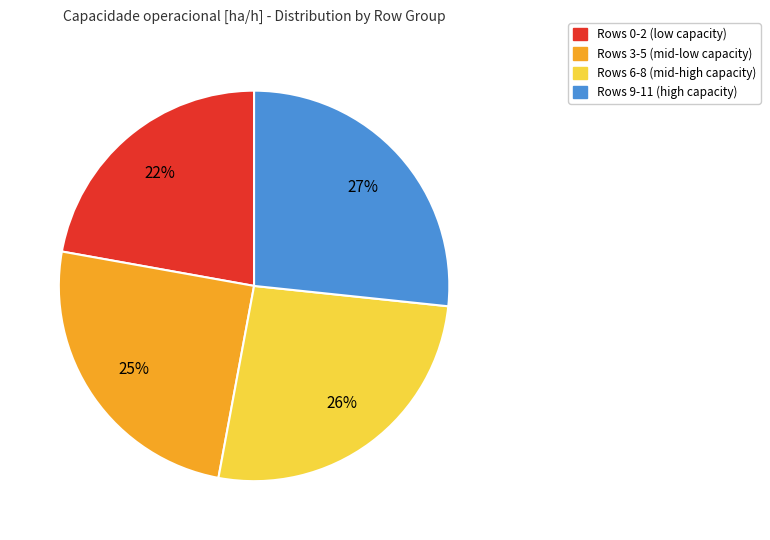

To the nearest percent, what is the average slice percentage?

25%